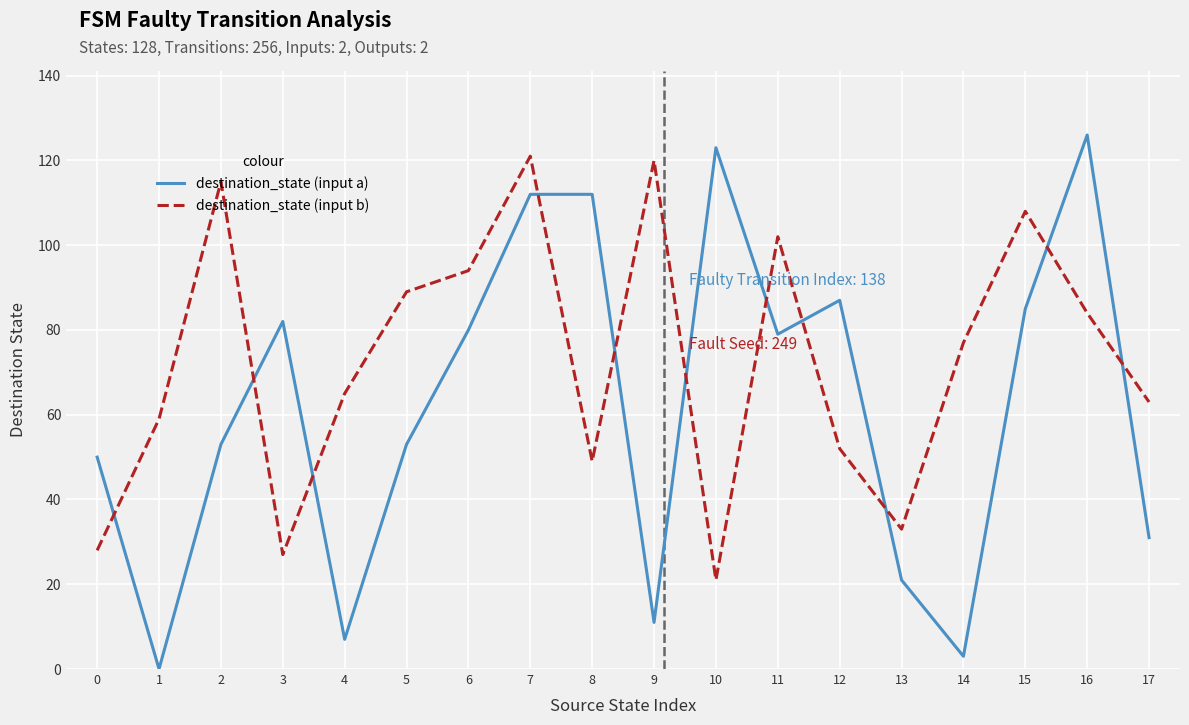

After their last crossing, which series has the higher values: destination_state (input a) or destination_state (input b)?

destination_state (input b)